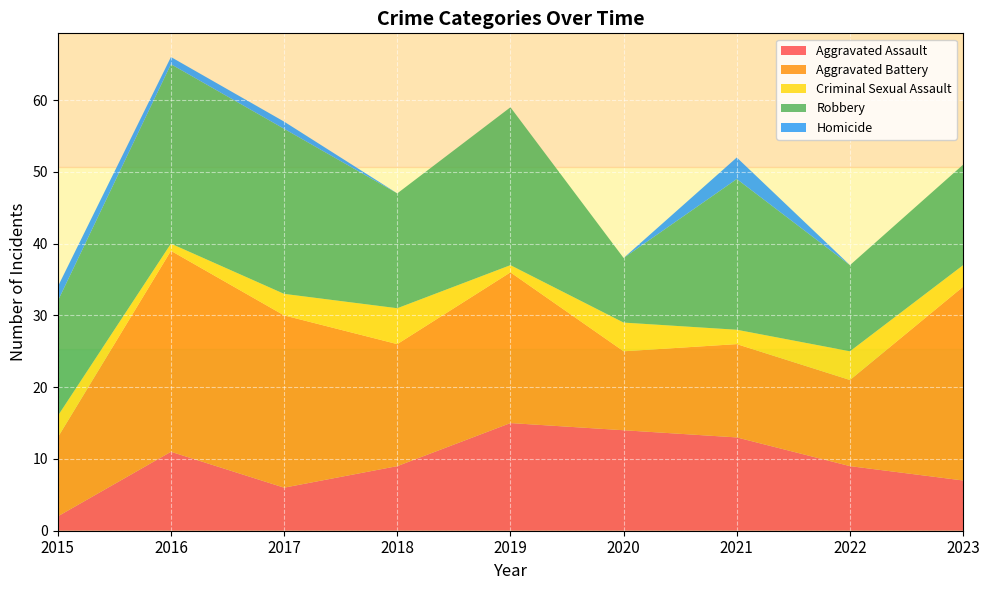

Reading left to right, list all the values displayed in this chart.

Aggravated Assault: 2	11	6	9	15	14	13	9	7
Aggravated Battery: 11	28	24	17	21	11	13	12	27
Criminal Sexual Assault: 3	1	3	5	1	4	2	4	3
Robbery: 16	25	23	16	22	9	21	12	14
Homicide: 2	1	1	0	0	0	3	0	0